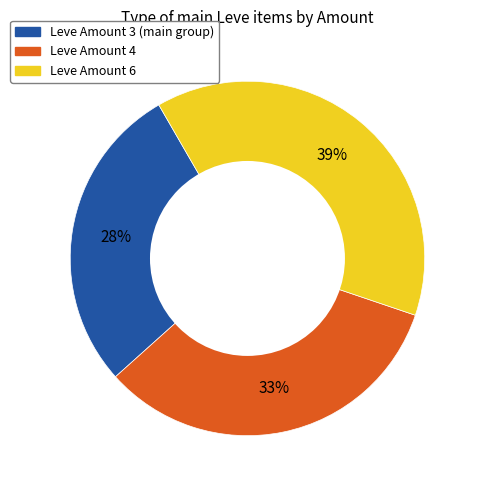

Count the number of slices in the pie.

3